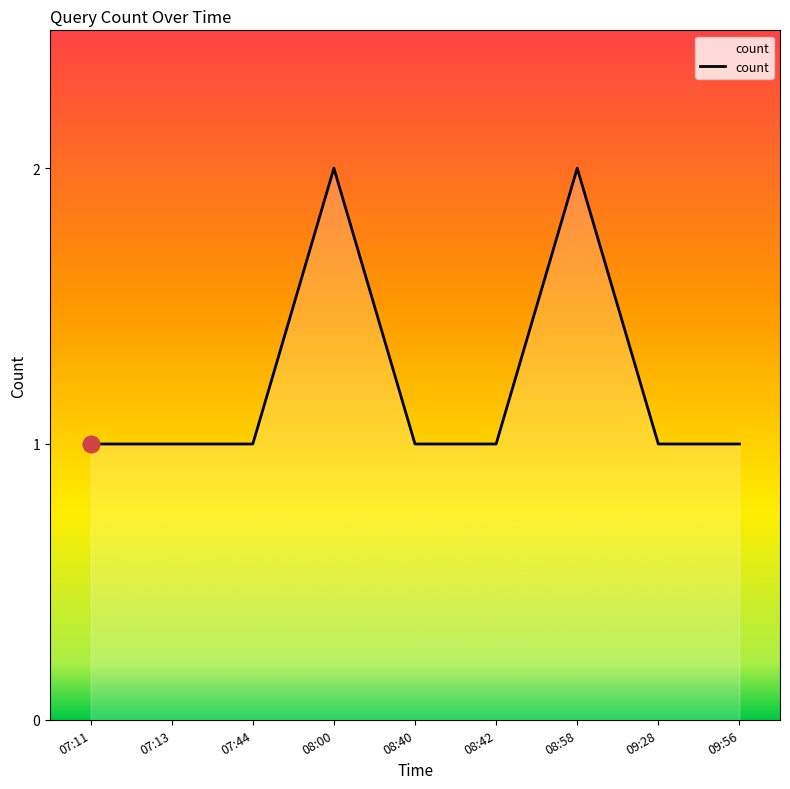

What is the ratio of the value at 09:56 to the value at 07:44?

1.0